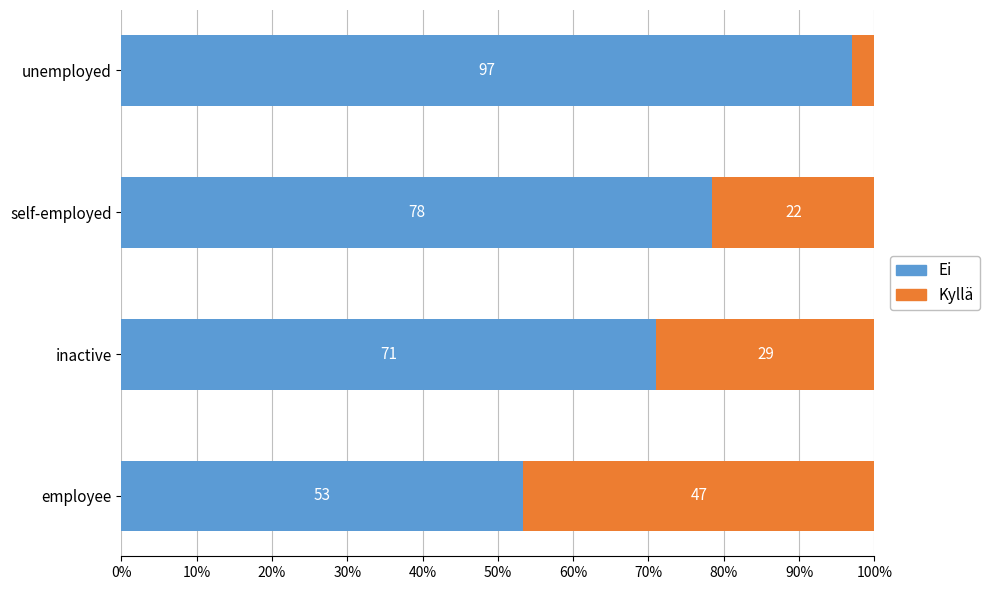

What are all the series names shown in the legend?

Ei, Kyllä